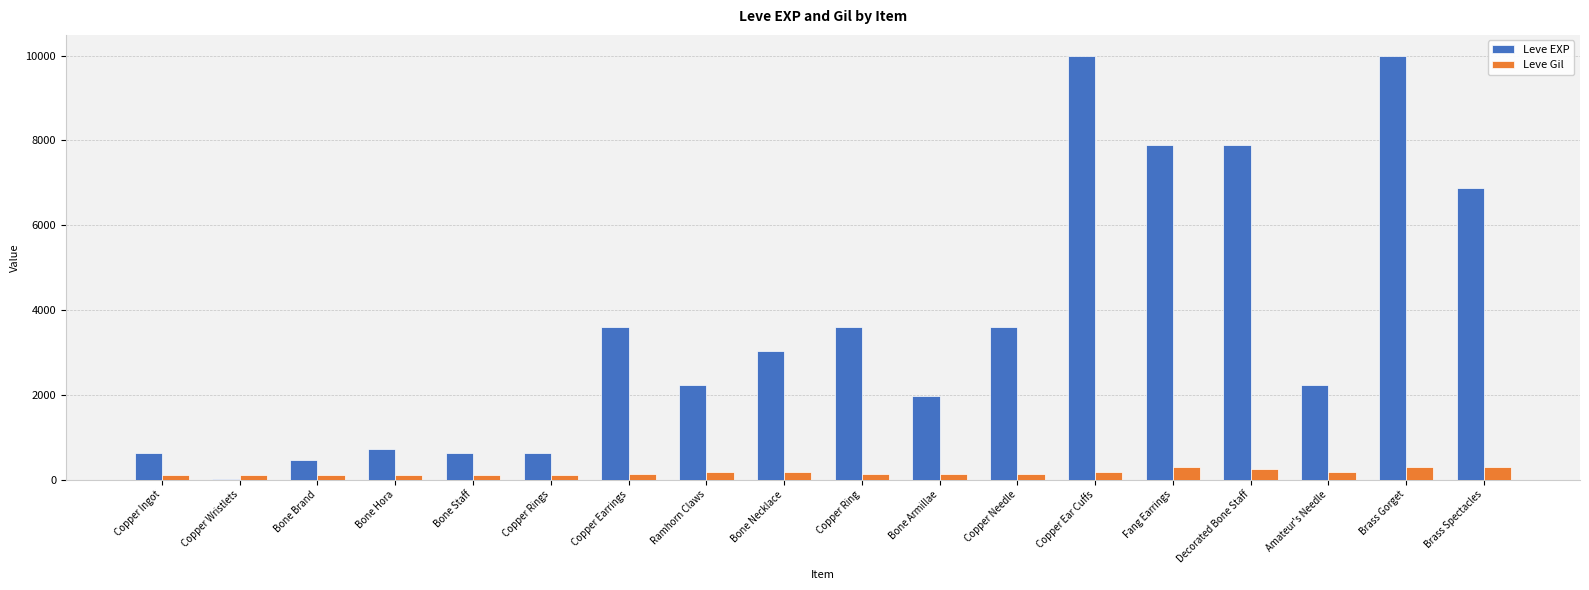

True or false: Leve EXP has a value of 5981 at Copper Ring.

False